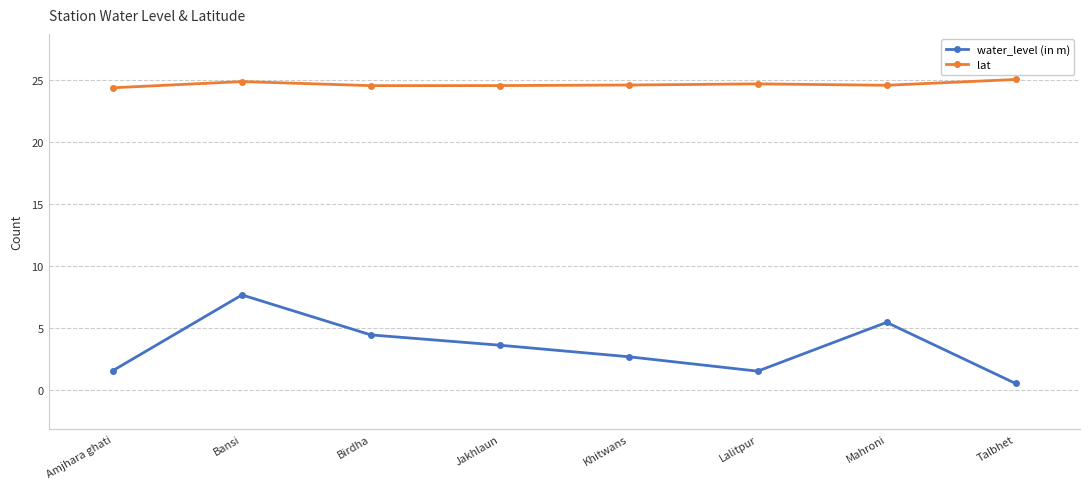

What is the highest value of the water_level (in m) series?

7.7